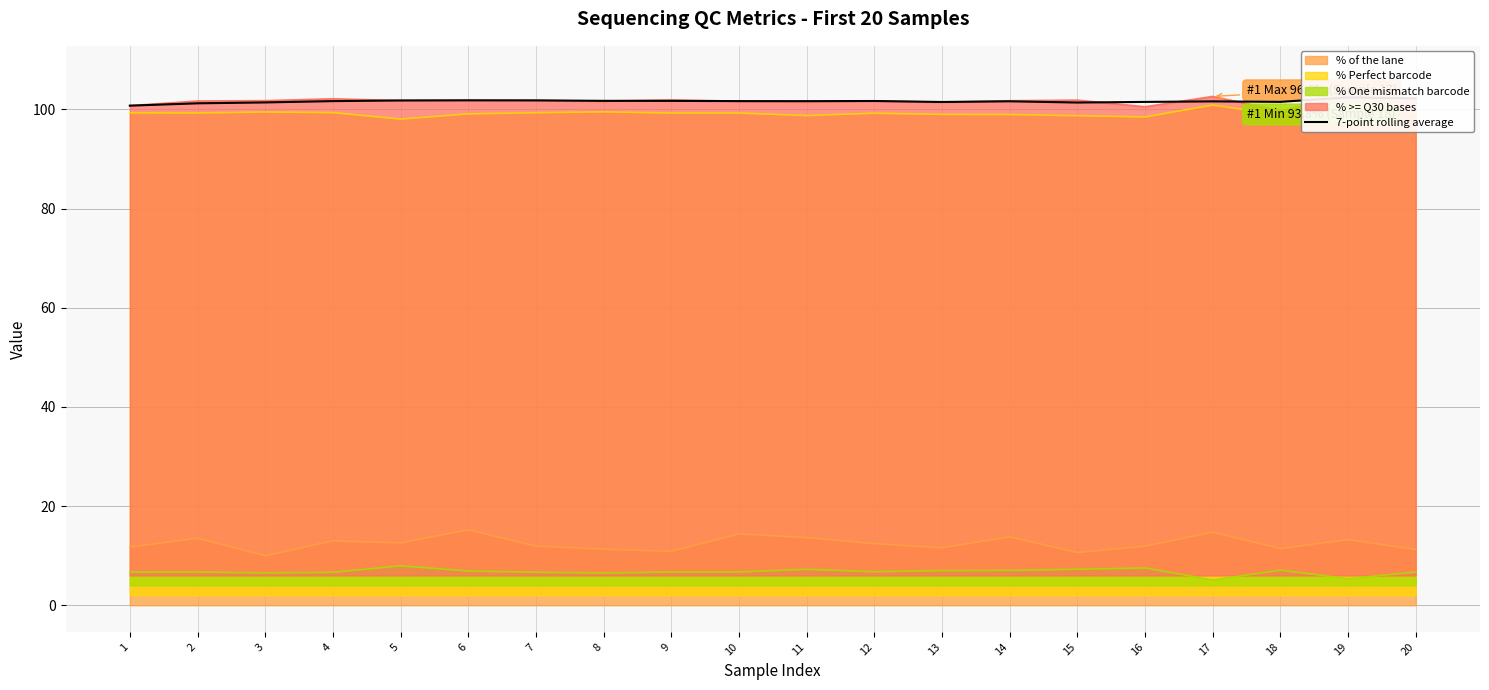

What is the maximum value shown in the chart?

102.4